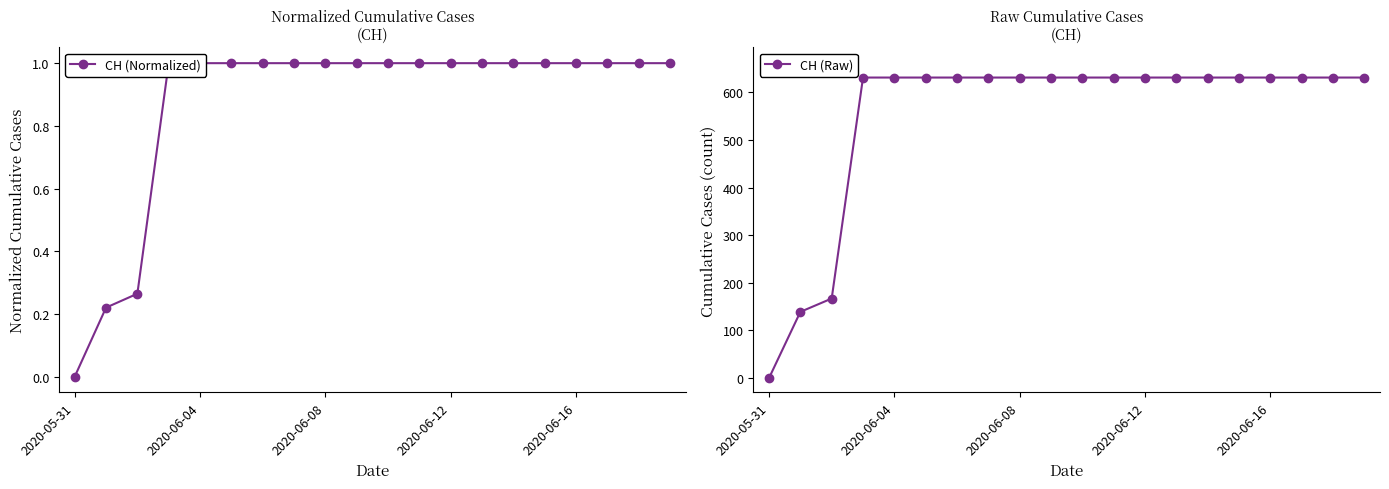

True or false: CH (Raw) has more than 1 interior local peaks.

False